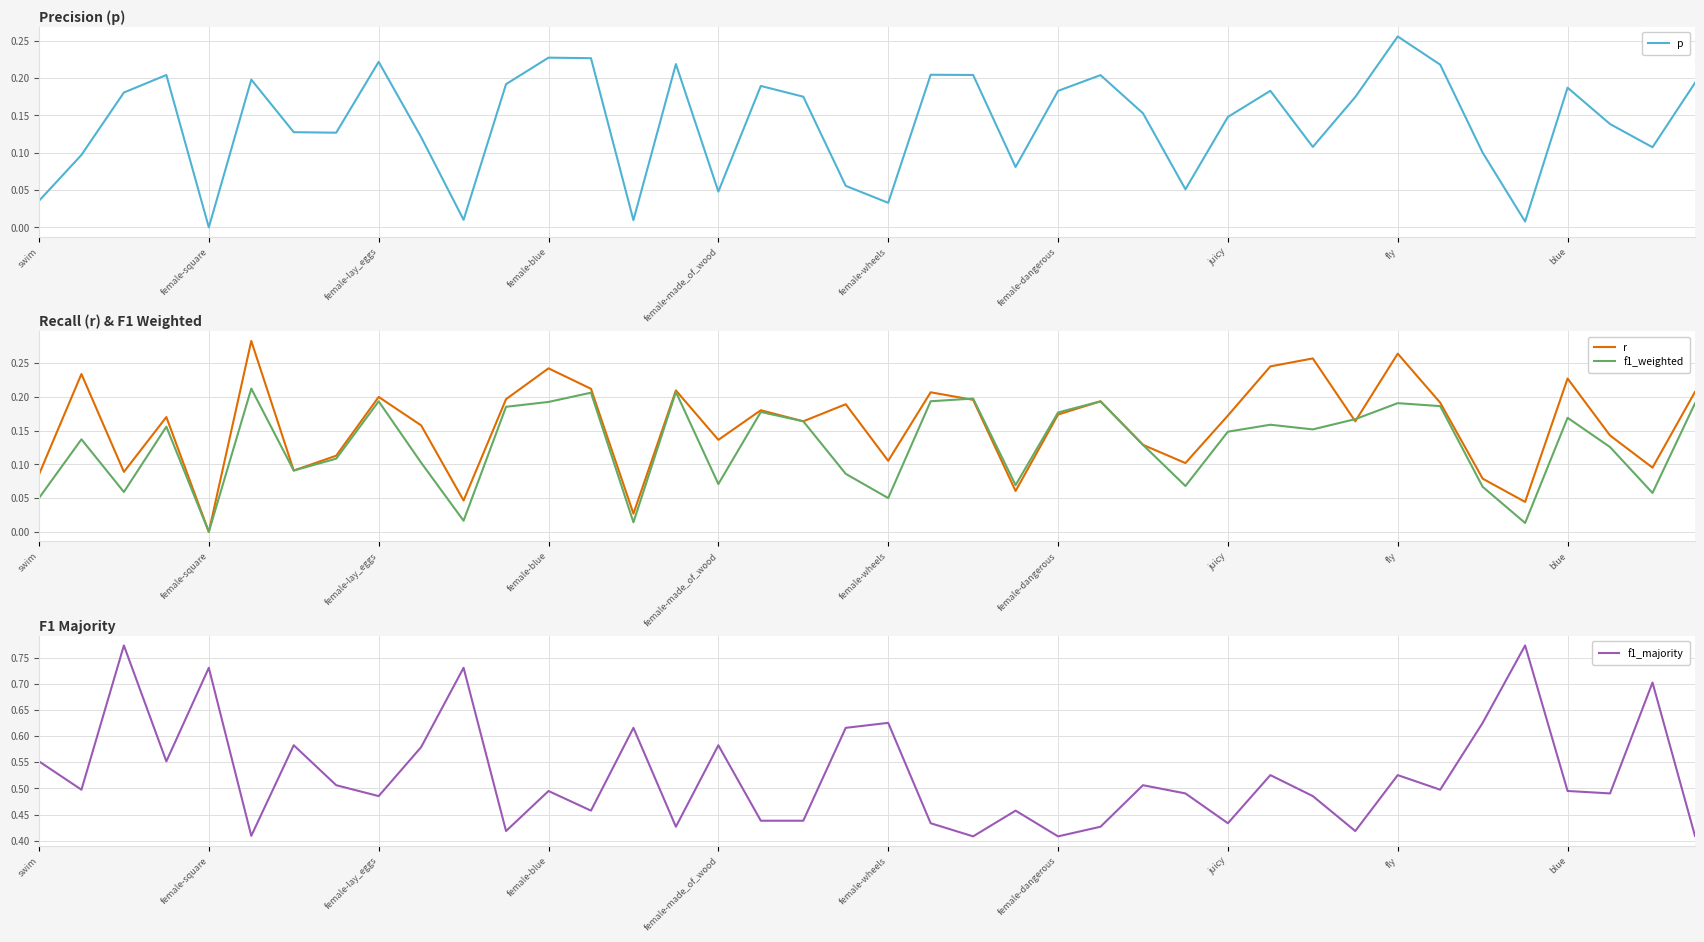

What is the difference between the maximum and minimum values in the p series?

0.3